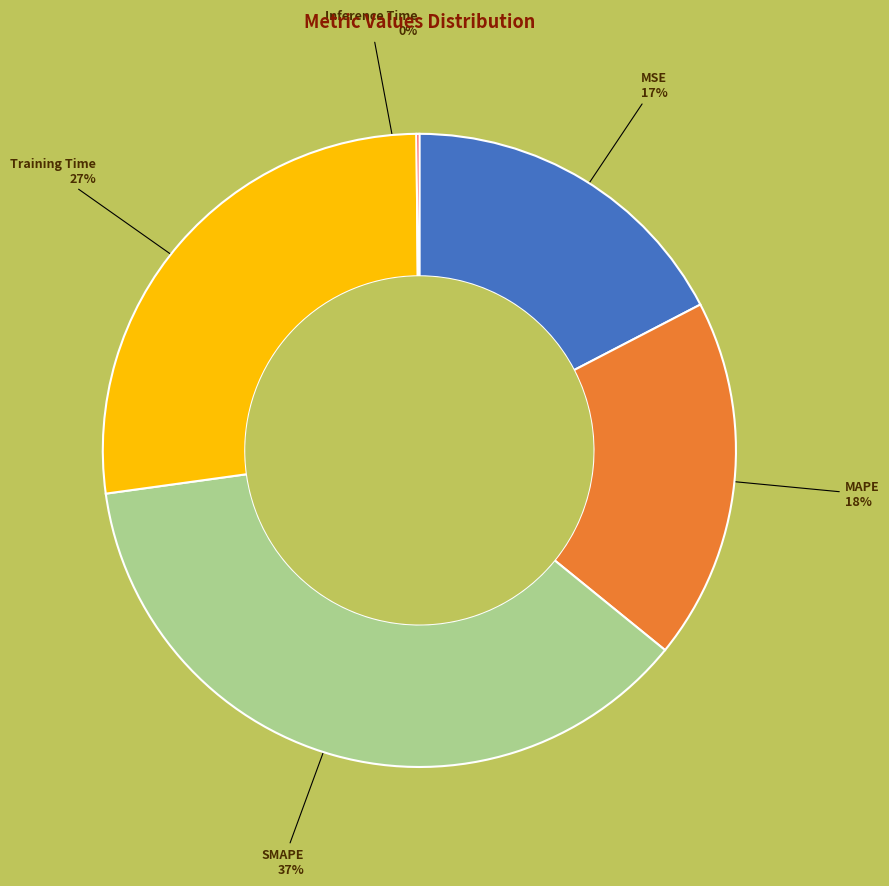

Is there a majority slice in this chart?

No